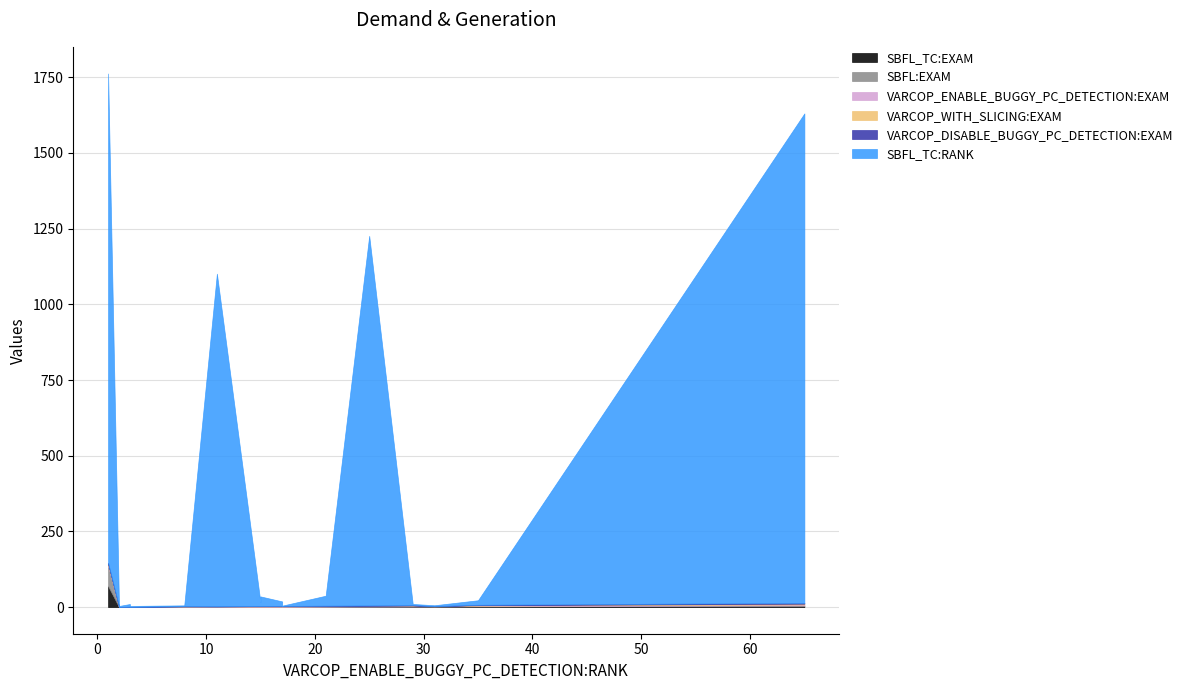

Count the number of data series in this chart.

6